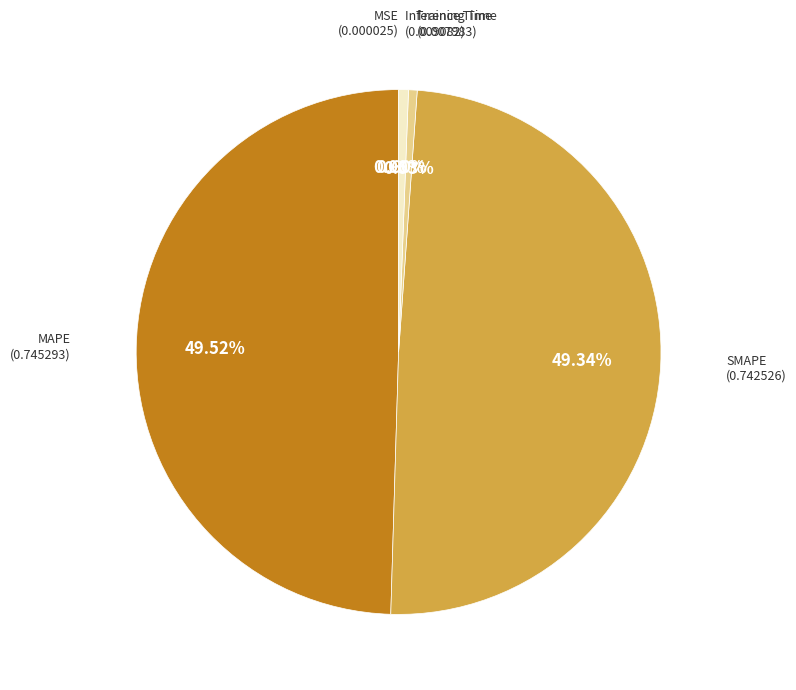

Is there a majority slice in this chart?

No